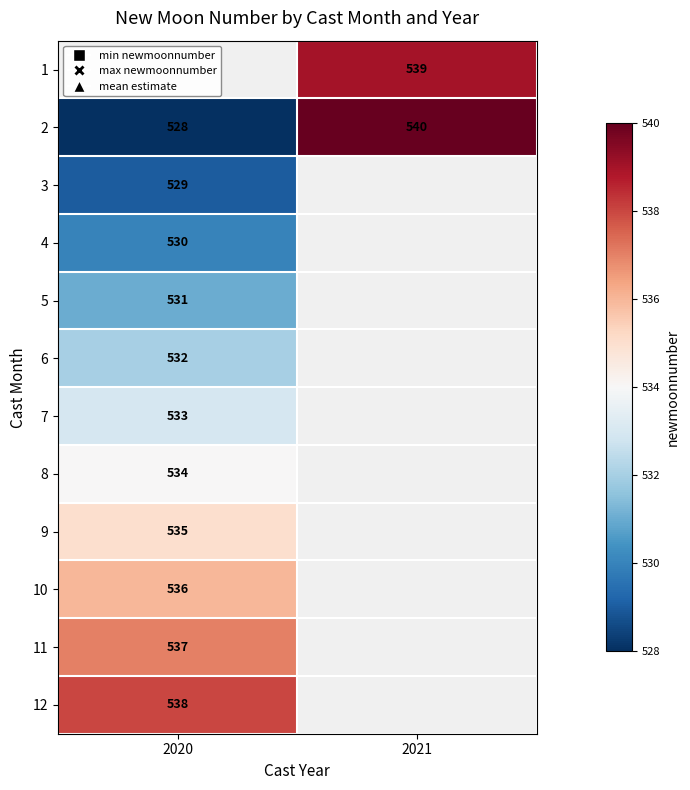

What is the minimum value shown in the chart?

528.0